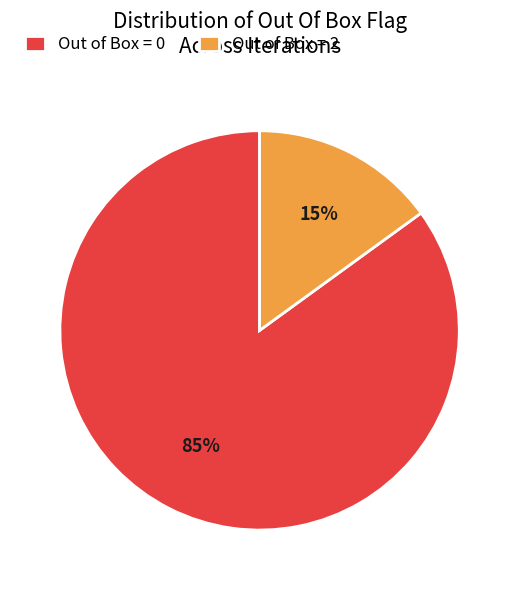

The Out of Box = 2 slice represents 15% of the pie. True or false?

True